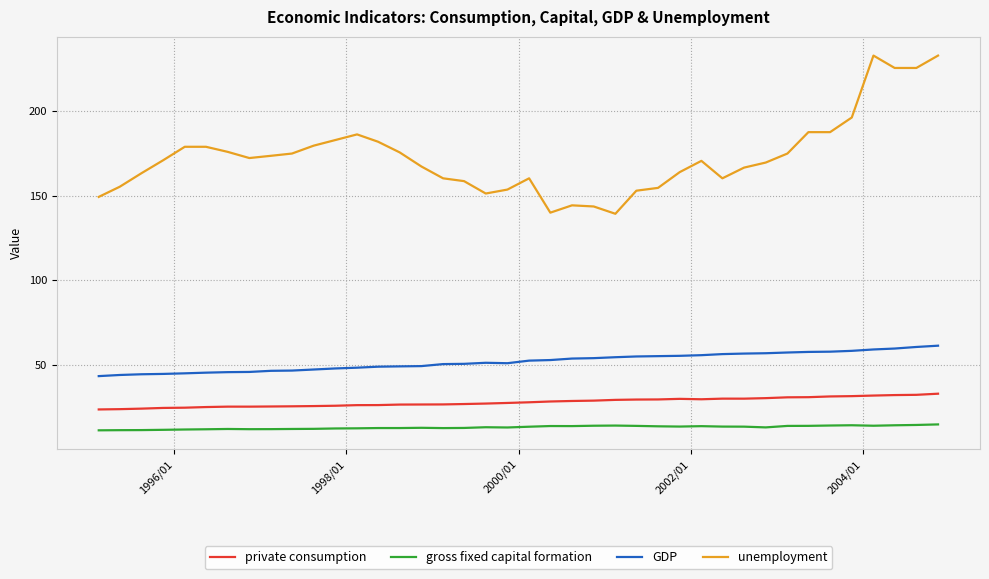

What is the maximum value shown in the chart?

233.0